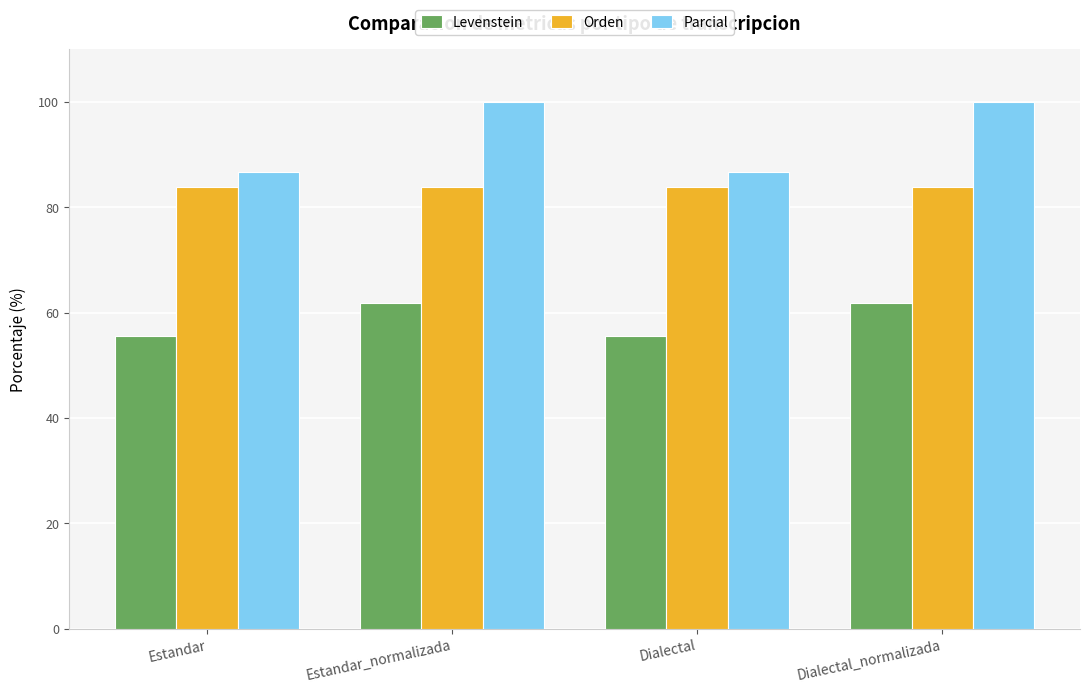

Are the bars horizontal?

No